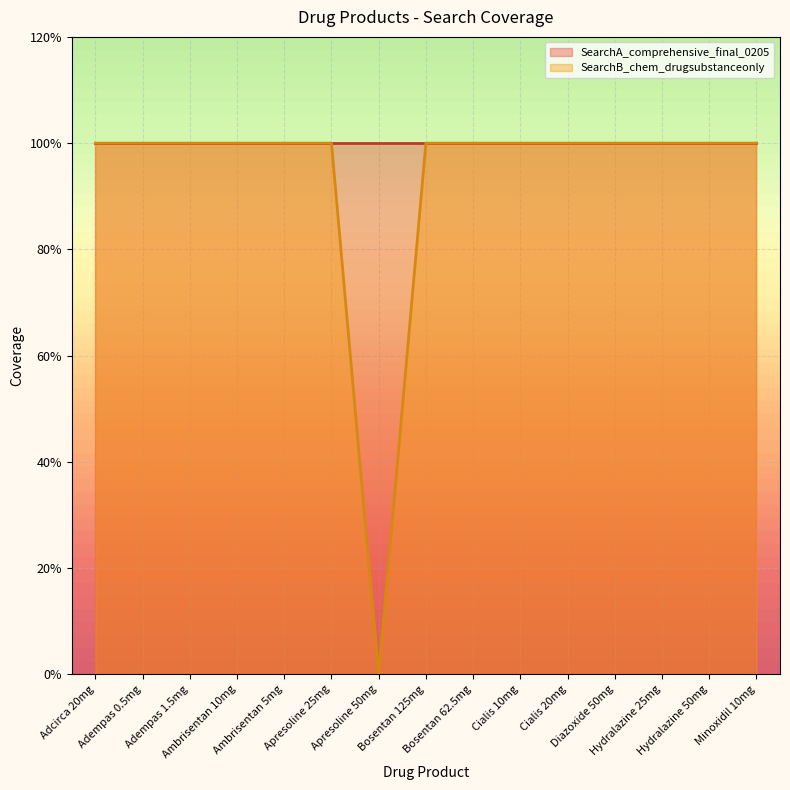

What is the difference between the maximum and minimum values?

1